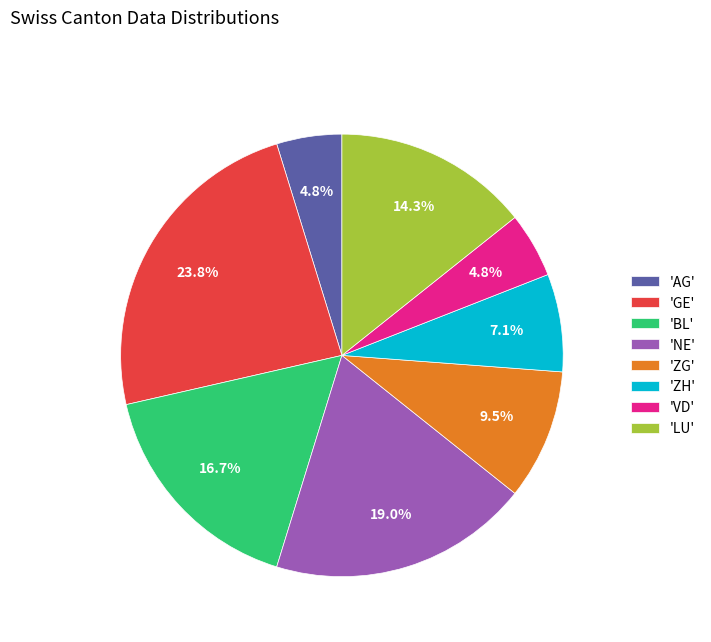

Between 'GE' and 'ZG', which is larger?

'GE'